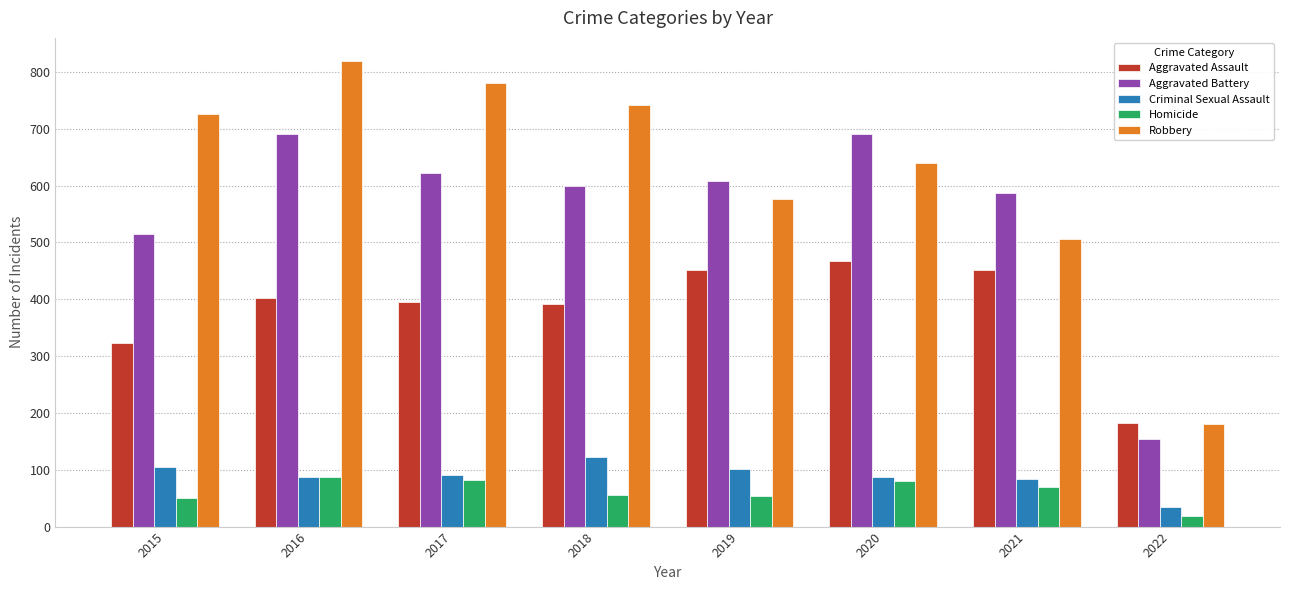

Read the Robbery value at 2018, to the nearest 10.

740